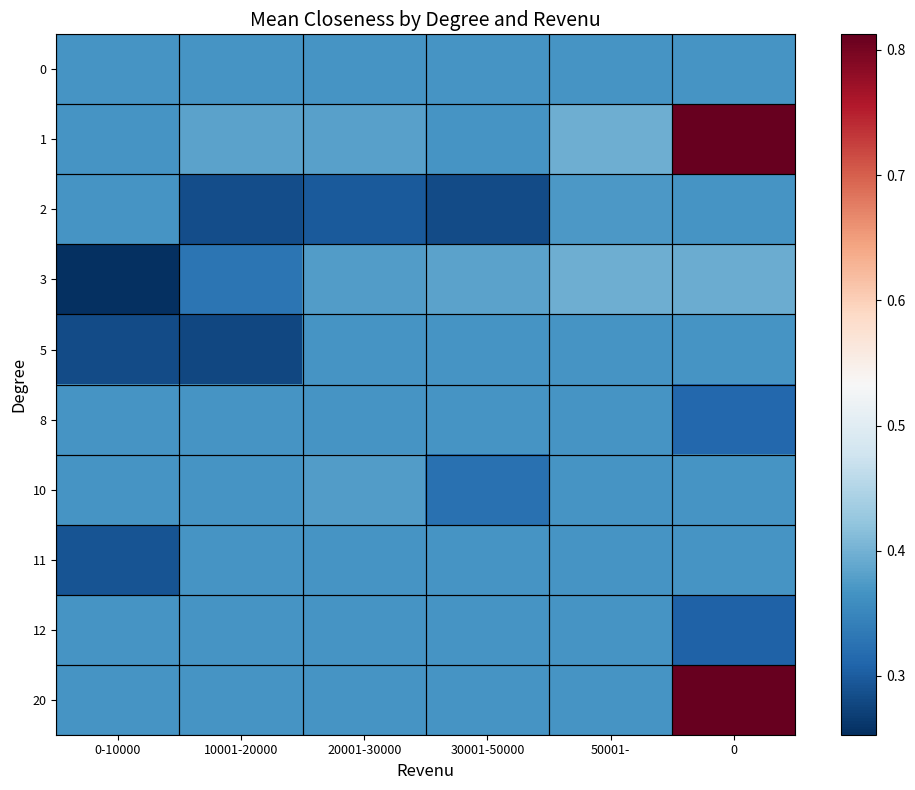

Reading left to right, extract all data points from this chart.

0: 0-10000=0.4	10001-20000=0.4	20001-30000=0.4	30001-50000=0.4	50001-=0.4	0=0.4
1: 0-10000=0.4	10001-20000=0.4	20001-30000=0.4	30001-50000=0.4	50001-=0.4	0=0.8
2: 0-10000=0.4	10001-20000=0.3	20001-30000=0.3	30001-50000=0.3	50001-=0.4	0=0.4
3: 0-10000=0.3	10001-20000=0.3	20001-30000=0.4	30001-50000=0.4	50001-=0.4	0=0.4
5: 0-10000=0.3	10001-20000=0.3	20001-30000=0.4	30001-50000=0.4	50001-=0.4	0=0.4
8: 0-10000=0.4	10001-20000=0.4	20001-30000=0.4	30001-50000=0.4	50001-=0.4	0=0.3
10: 0-10000=0.4	10001-20000=0.4	20001-30000=0.4	30001-50000=0.3	50001-=0.4	0=0.4
11: 0-10000=0.3	10001-20000=0.4	20001-30000=0.4	30001-50000=0.4	50001-=0.4	0=0.4
12: 0-10000=0.4	10001-20000=0.4	20001-30000=0.4	30001-50000=0.4	50001-=0.4	0=0.3
20: 0-10000=0.4	10001-20000=0.4	20001-30000=0.4	30001-50000=0.4	50001-=0.4	0=0.8